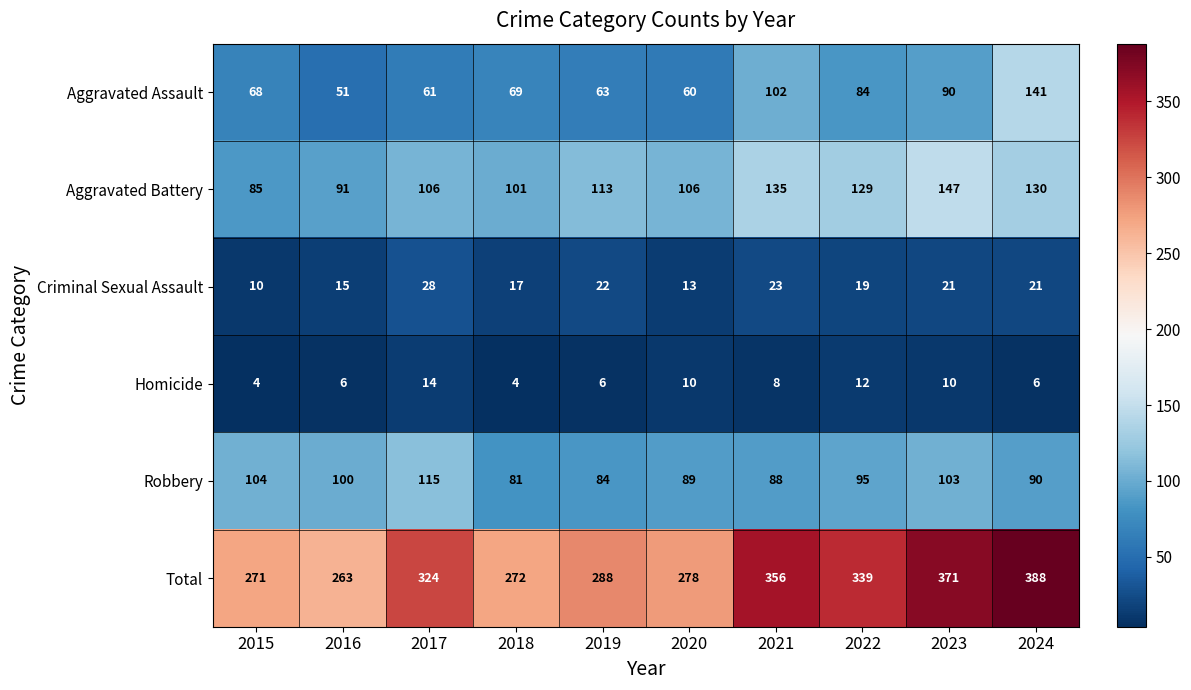

List the series in order of their peak value, highest first.

Total, Aggravated Battery, Aggravated Assault, Robbery, Criminal Sexual Assault, Homicide